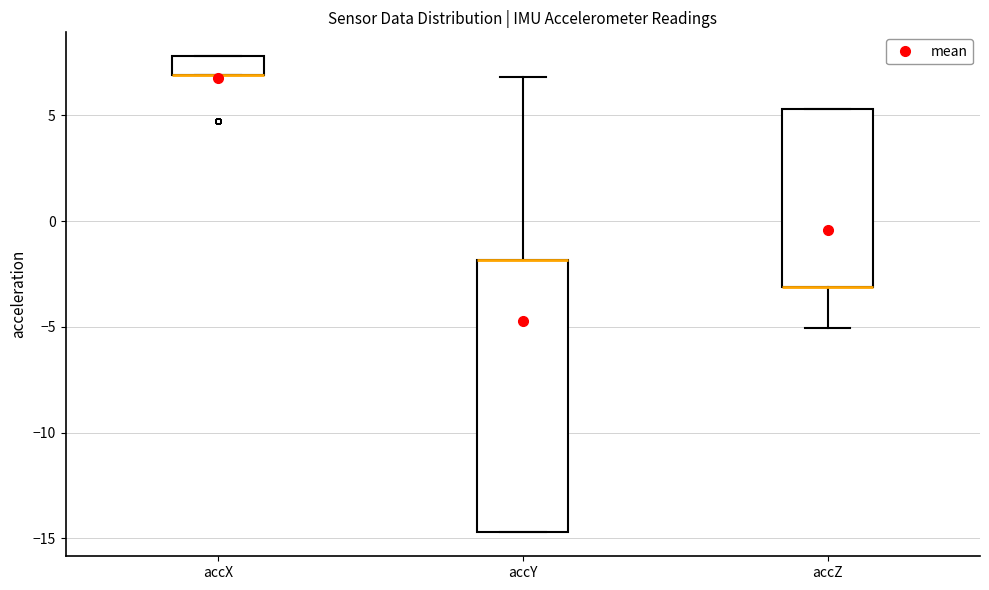

Which box is the tallest, from its lower edge to its upper edge?

accY